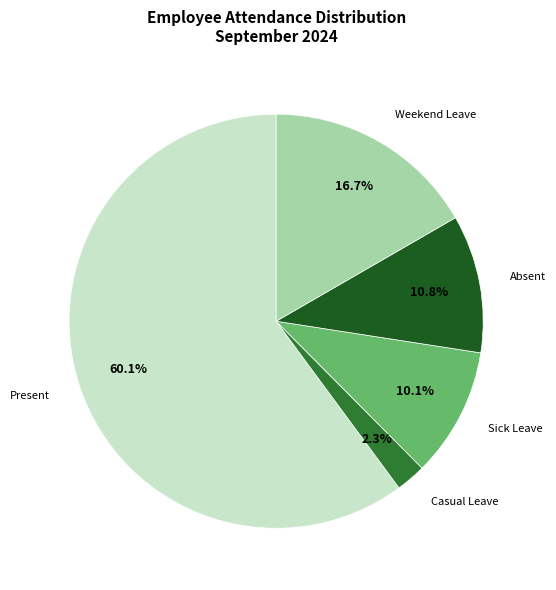

What is the smallest slice in the pie chart?

Casual Leave